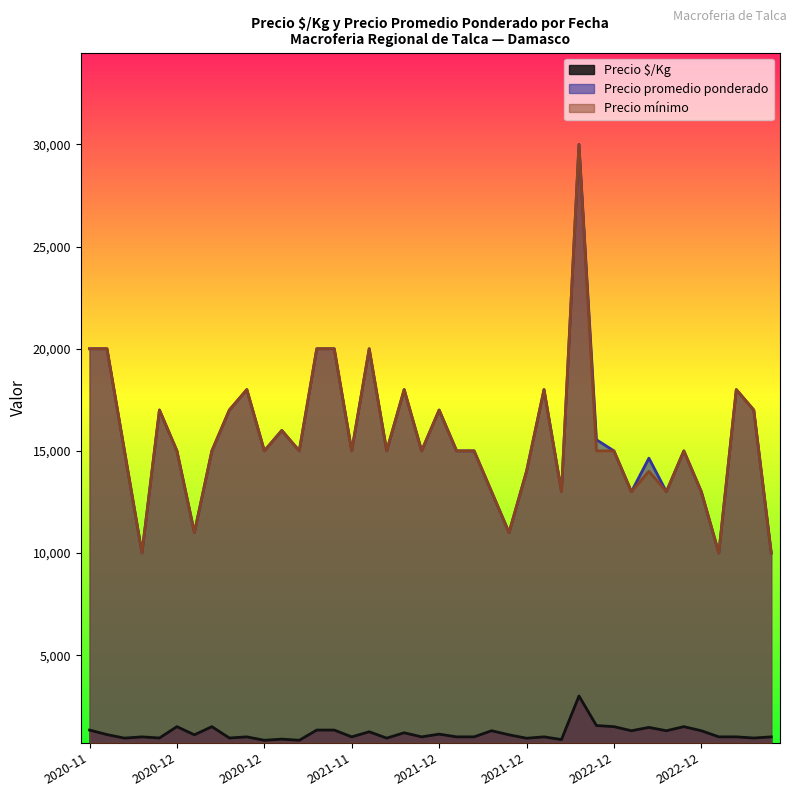

True or false: Precio mínimo and Precio promedio ponderado cross at least once.

False